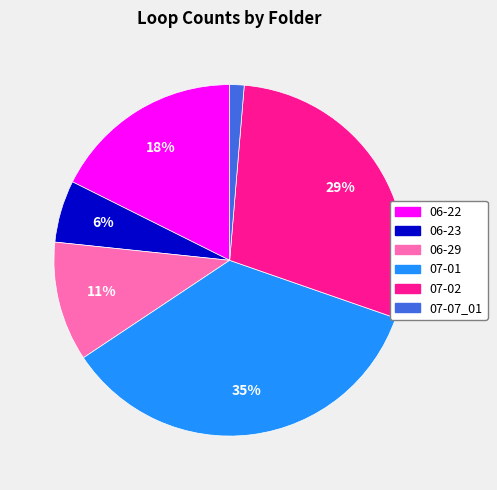

What percentage is the 06-22 slice, to the nearest percent?

18%